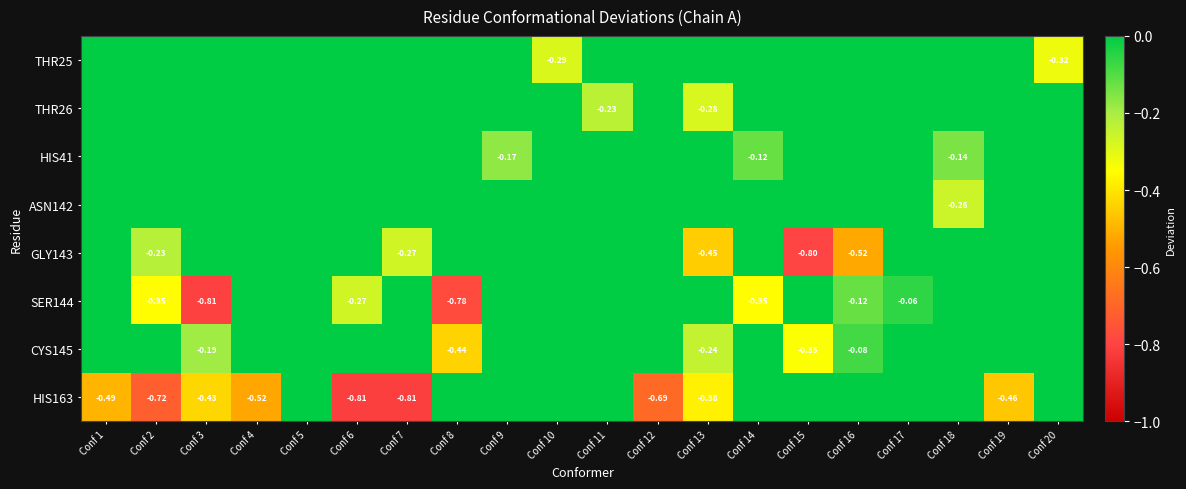

True or false: HIS163 has a value of 0.0 at Conf 14.

True